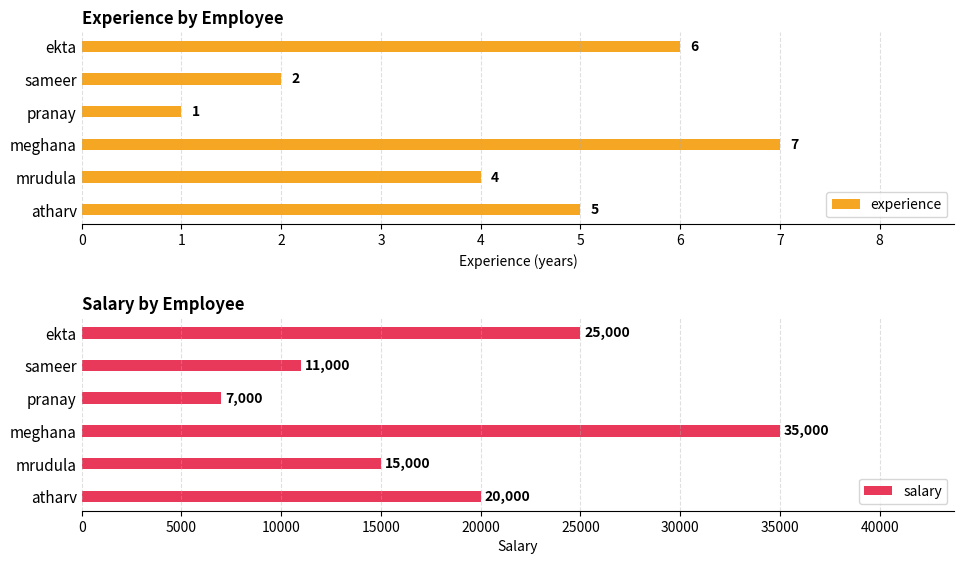

Reading left to right, extract all data points from this chart.

experience: 5	4	7	1	2	6
salary: 20000	15000	35000	7000	11000	25000